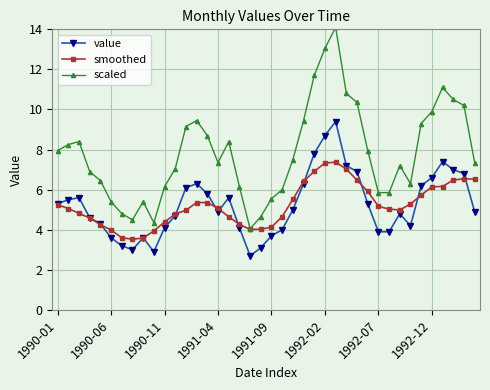

True or false: value and smoothed intersect in this chart.

True